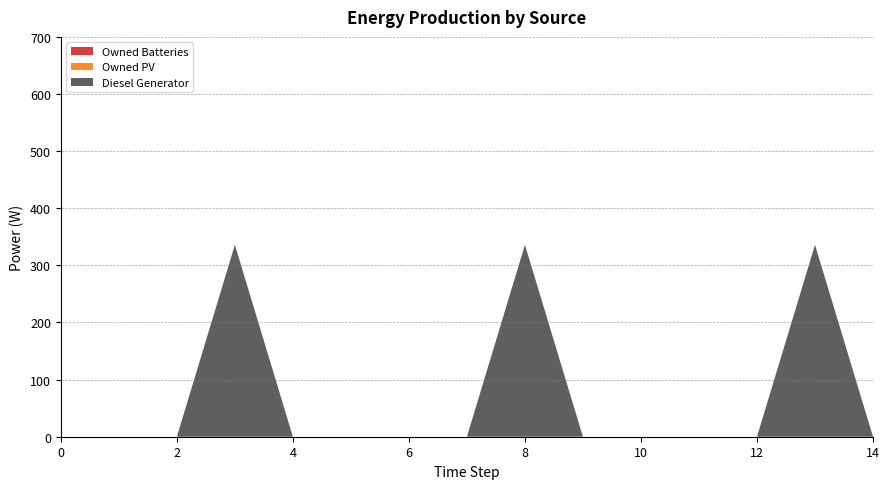

Reading left to right, list all the values displayed in this chart.

Diesel Generator: 0=0	1=0	2=0	3=336	4=0	5=0	6=0	7=0	8=336	9=0	10=0	11=0	12=0	13=336	14=0
Owned PV: 0=0	1=0	2=0	3=0	4=0	5=0	6=0	7=0	8=0	9=0	10=0	11=0	12=0	13=0	14=0
Owned Batteries: 0=0	1=0	2=0	3=0	4=0	5=0	6=0	7=0	8=0	9=0	10=0	11=0	12=0	13=0	14=0